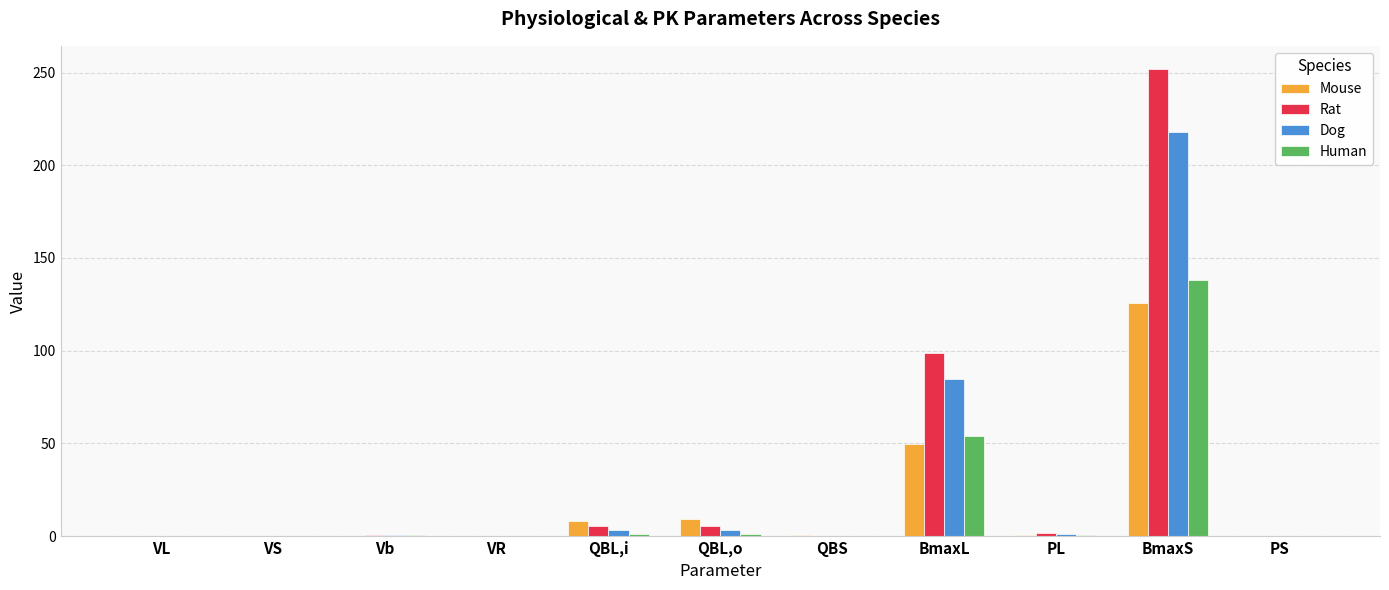

What is the total value across all series at QBS?

1.1